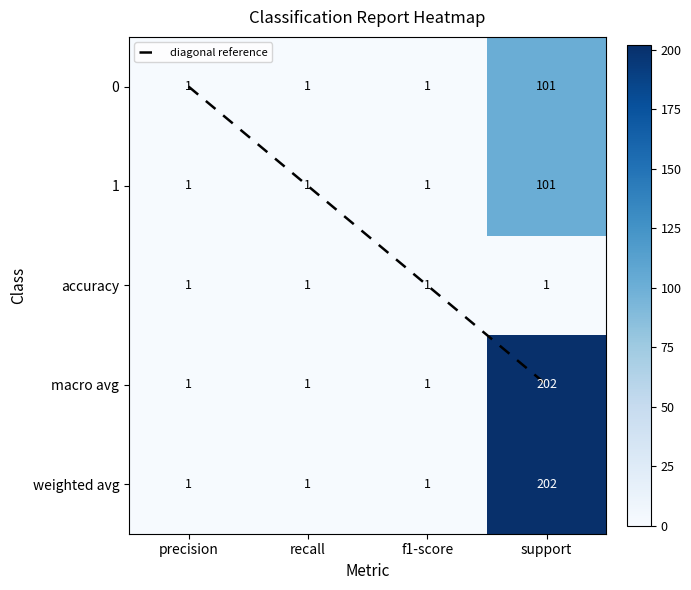

Is it true that 1 equals 52 at support?

False